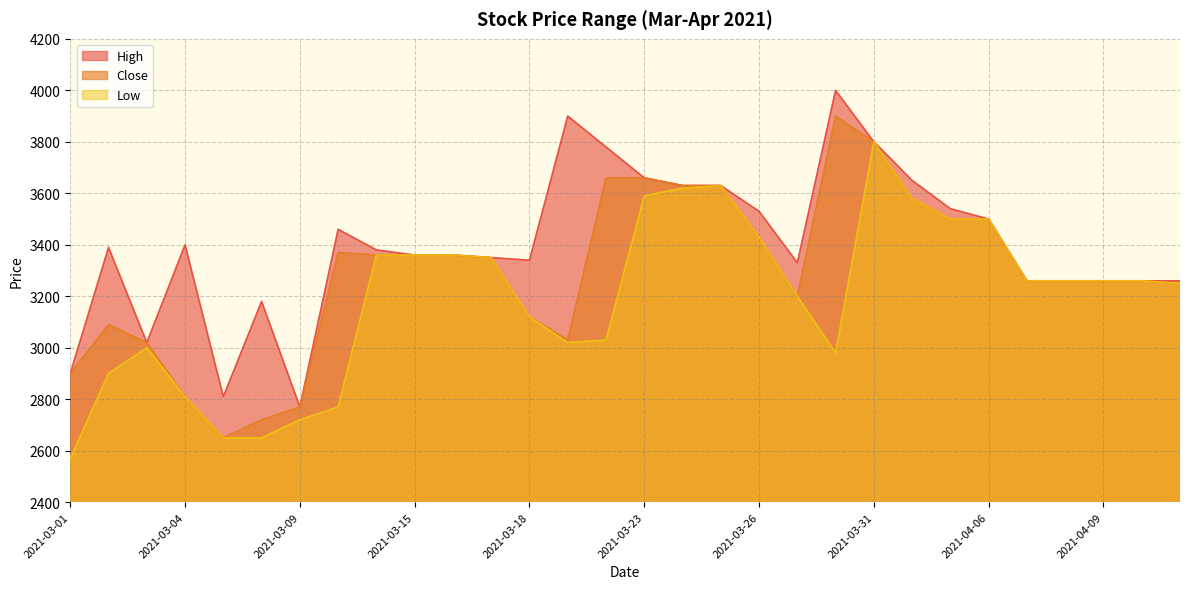

True or false: Close and High intersect in this chart.

False